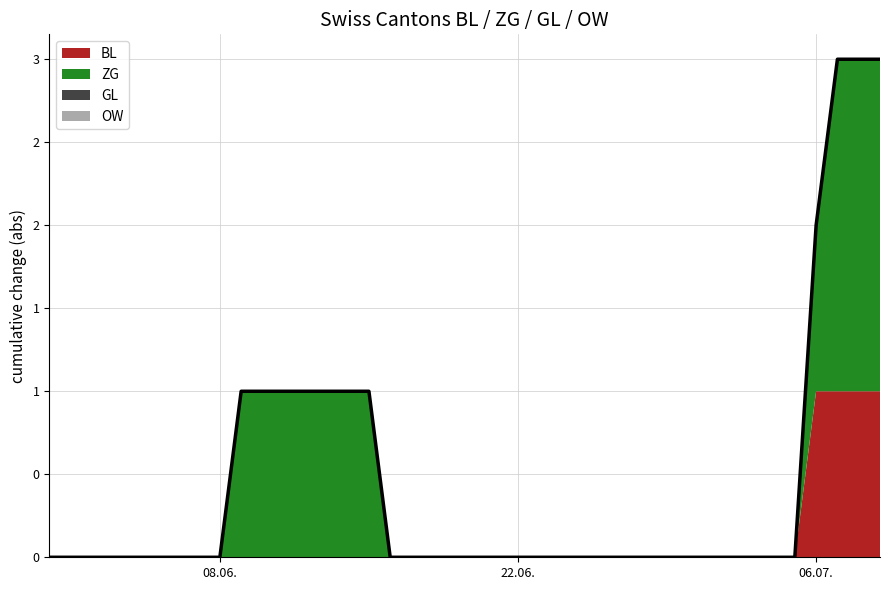

The OW series shows 0 at 4. True or false?

True